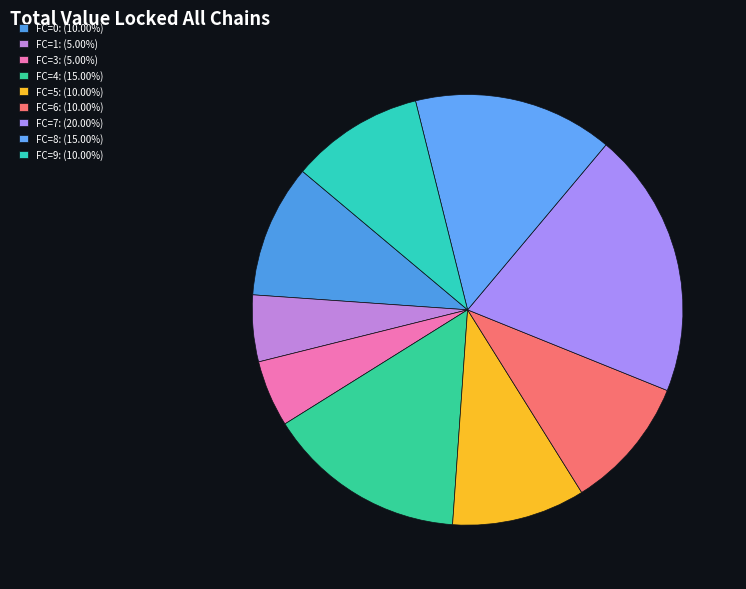

Count the number of slices in the pie.

9